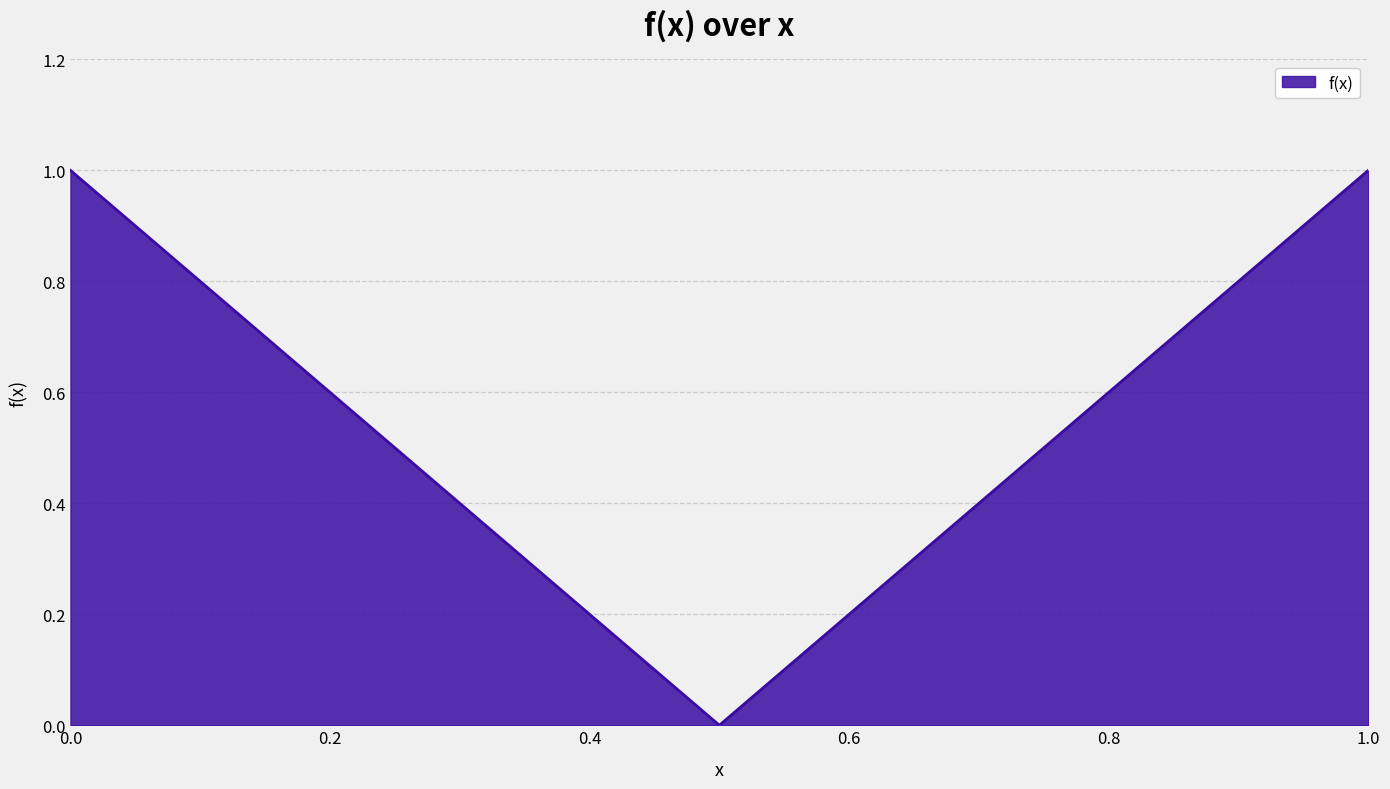

How many lines are shown in the chart?

1